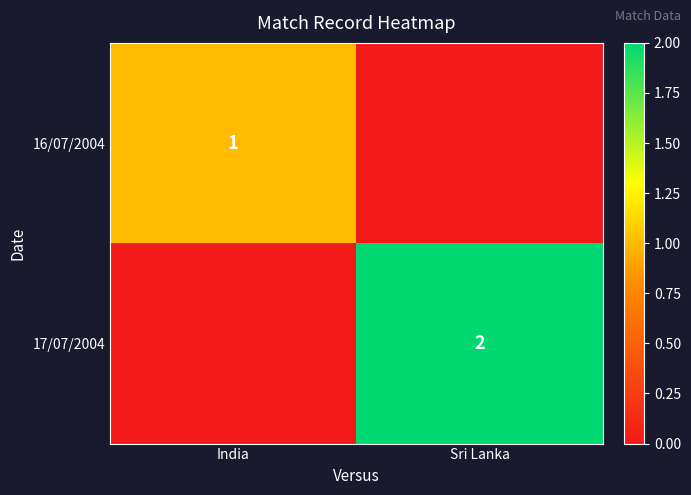

Is it true that 16/07/2004 equals 0 at India?

False